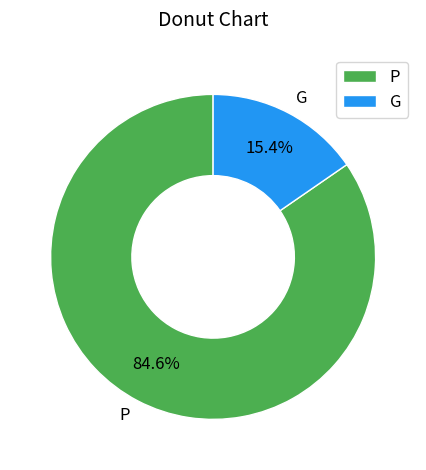

Is P the majority of the pie?

Yes